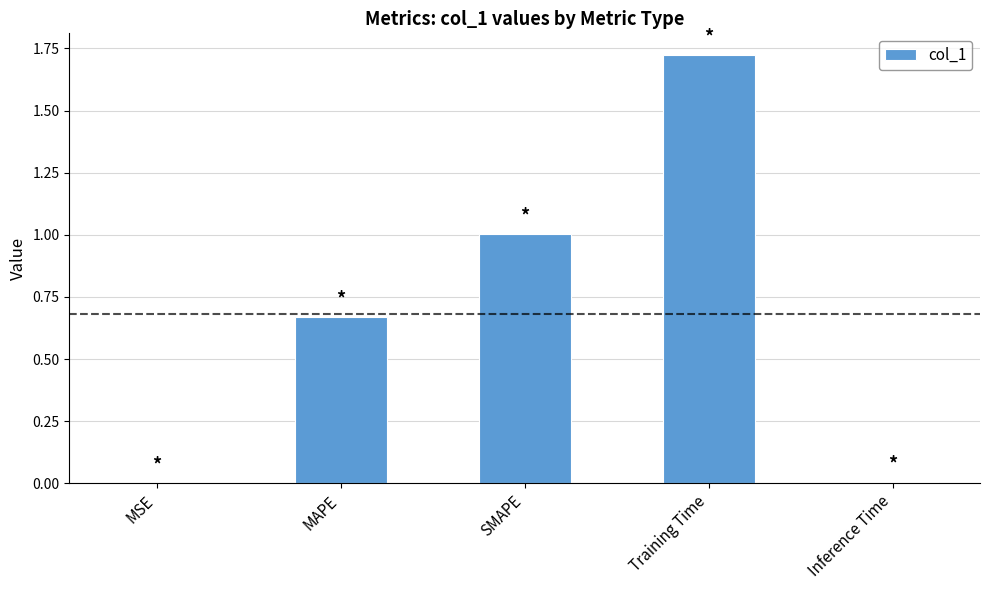

What is the change in value from MAPE to SMAPE?

+0.3